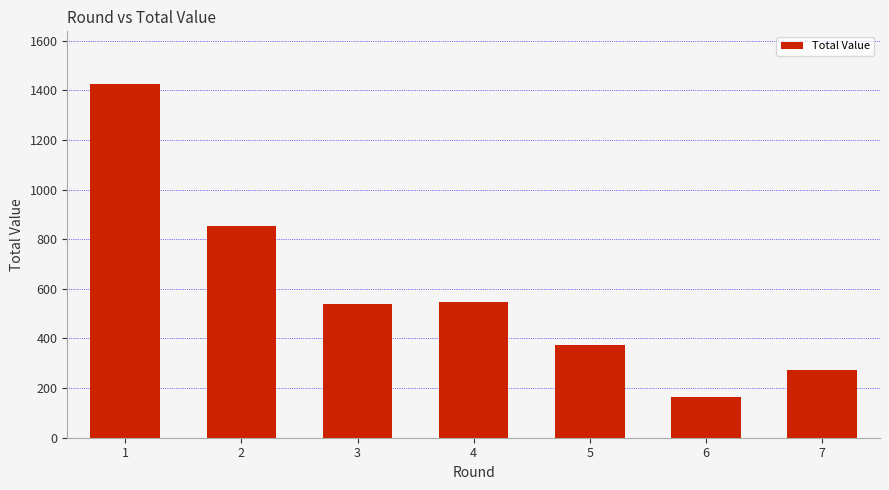

What is the difference between the second highest and minimum values?

691